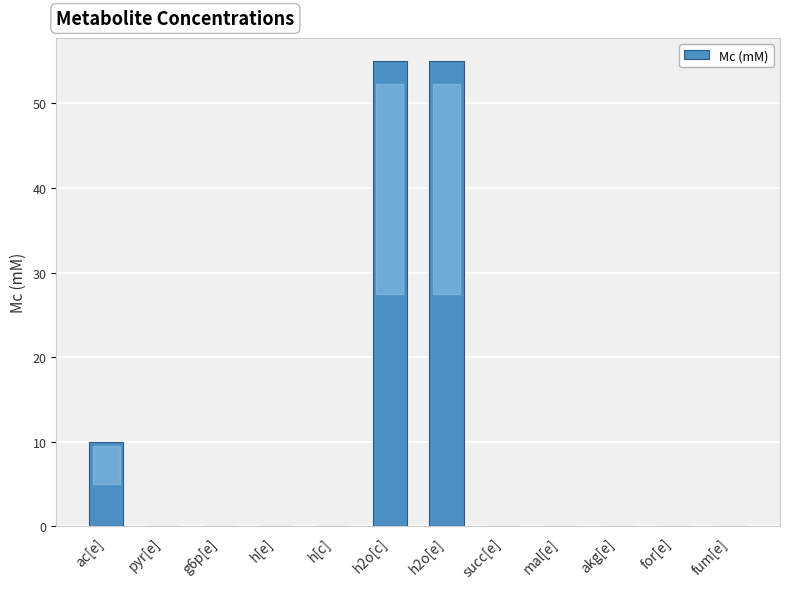

True or false: the data shows 0.0 at for[e].

True